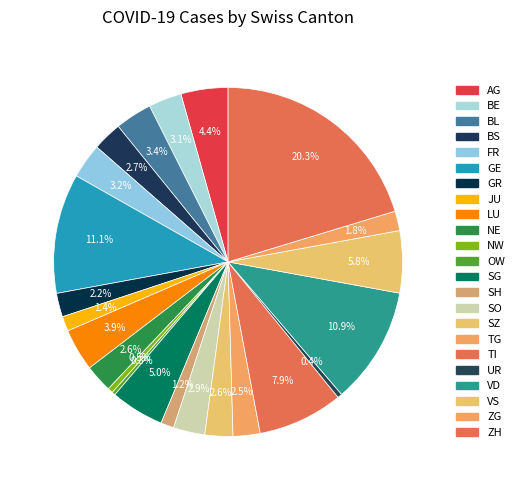

How many segments does this pie chart have?

23